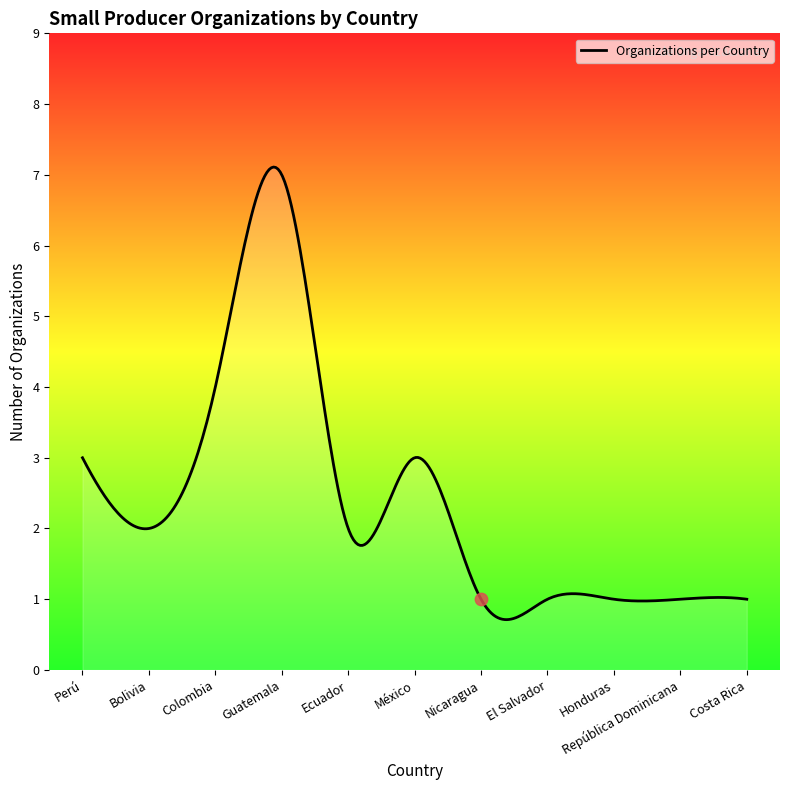

Approximately how many times larger is the value at Nicaragua compared to Bolivia?

0.5